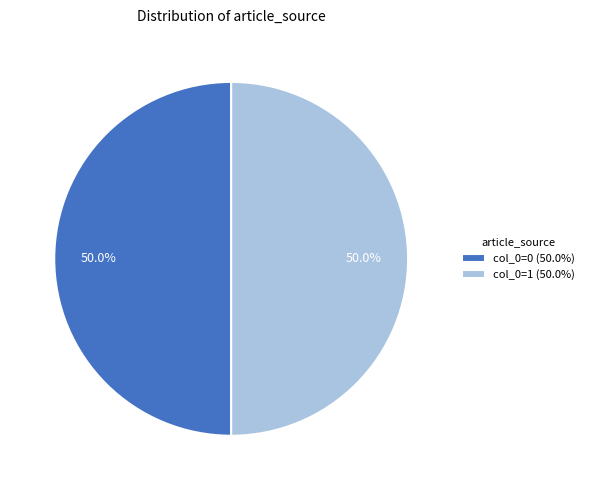

Is the sum of col_0=0 (50.0%) and col_0=1 (50.0%) greater than half?

Yes